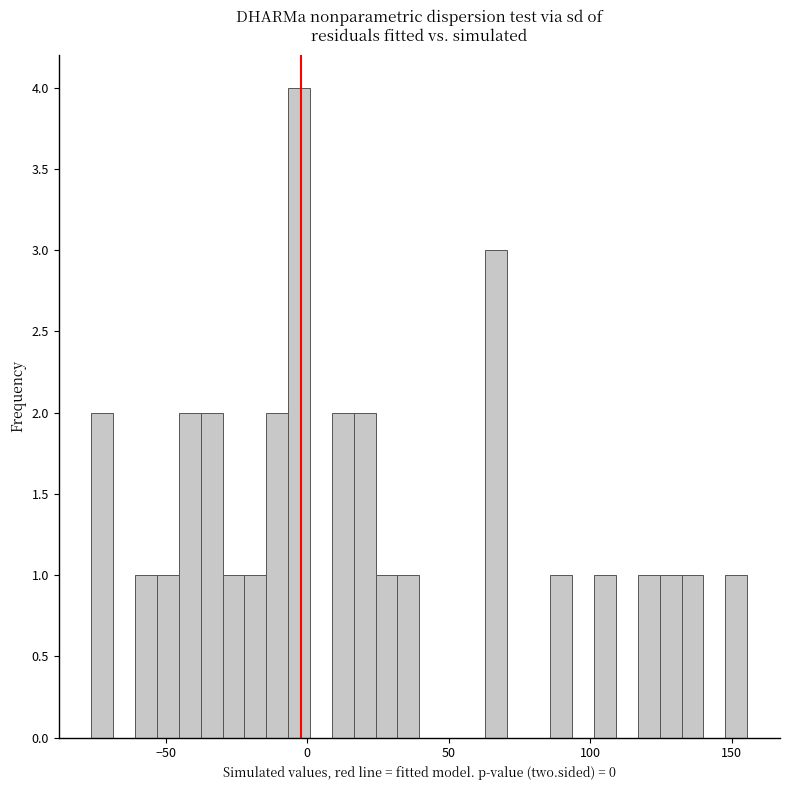

Read against the x-axis, roughly where is the centre of the tallest bar?

-5